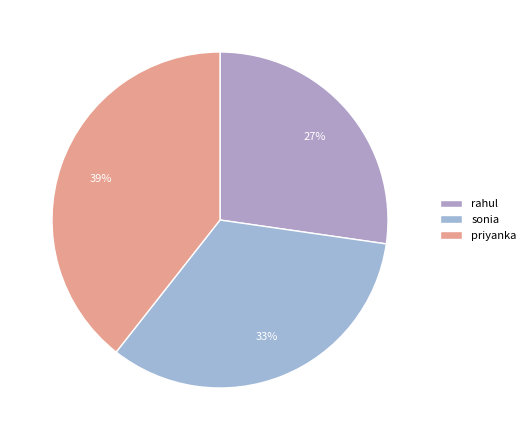

The priyanka slice represents 53% of the pie. True or false?

False